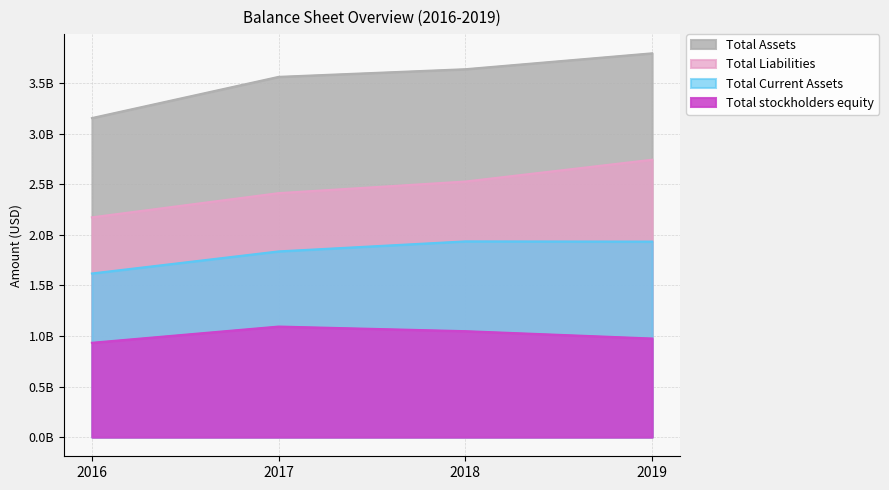

At how many categories does at least one series exceed 2478031355?

4